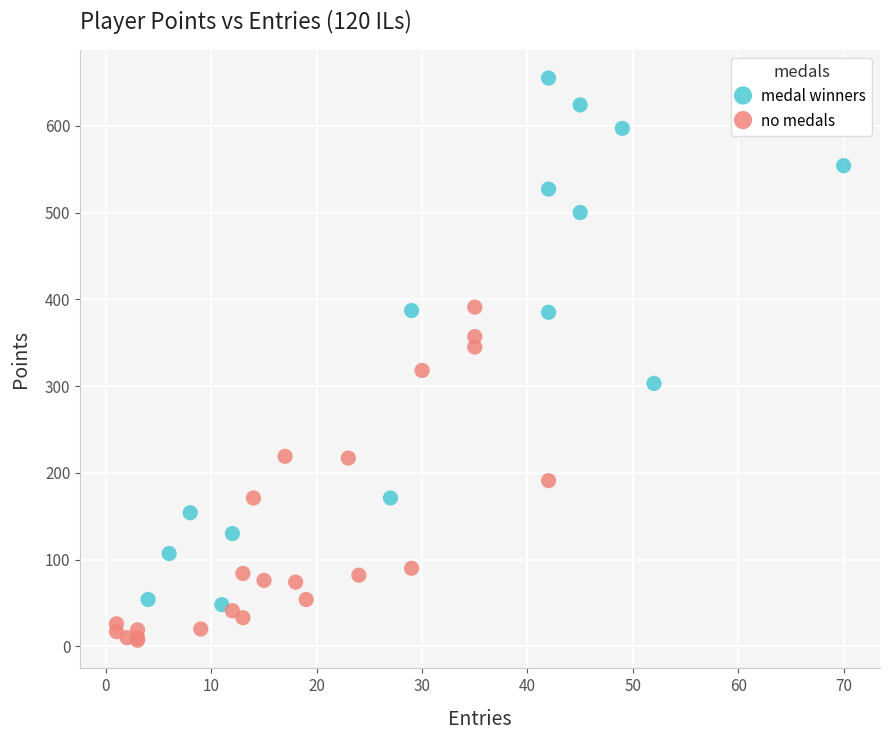

Which series has the largest Y range (max minus min)?

medal winners